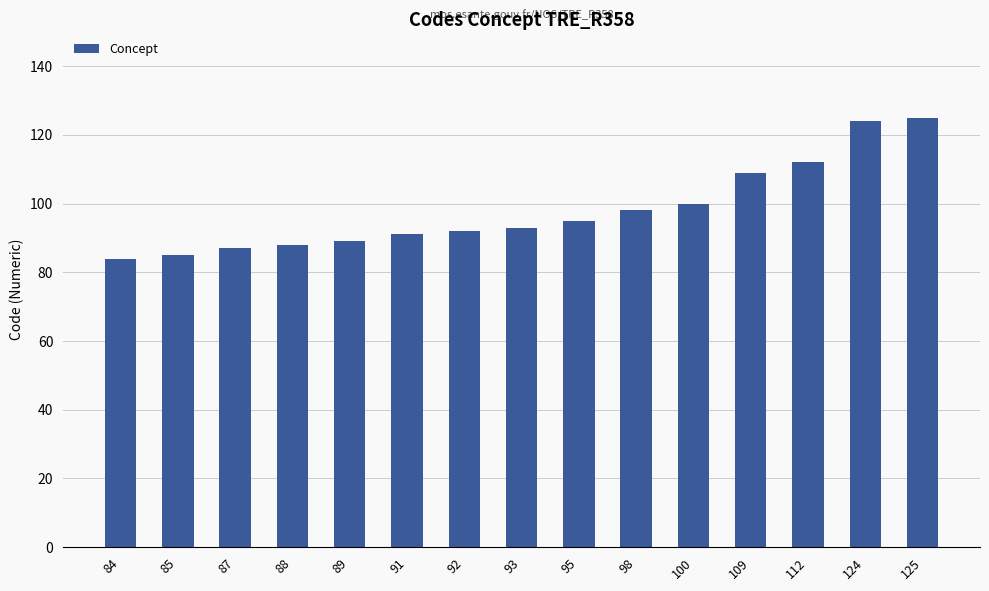

Does the chart contain stacked bars?

No